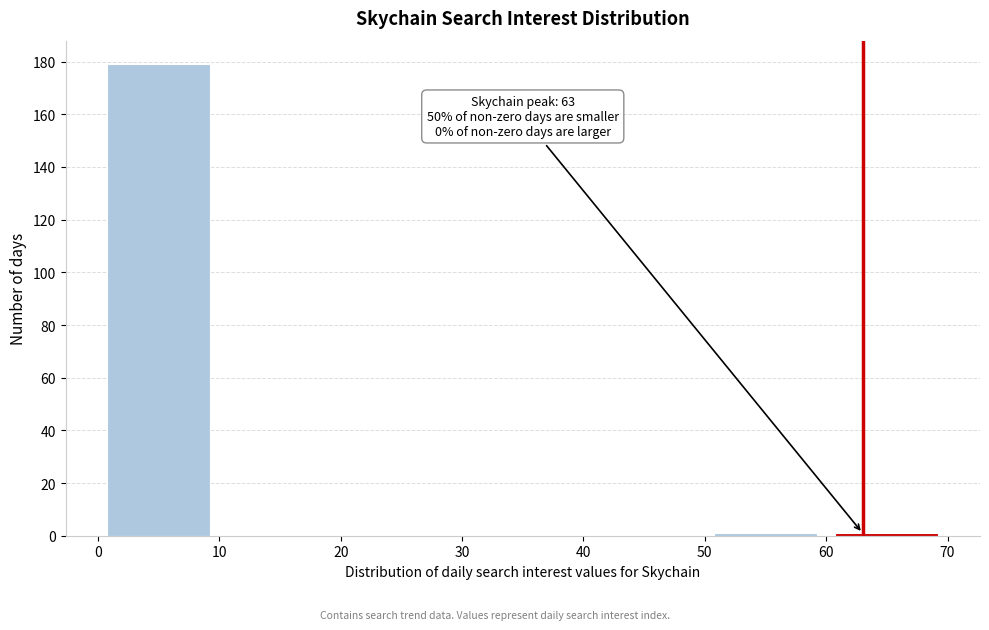

Which range on the x-axis has the tallest bar?

0 to 10